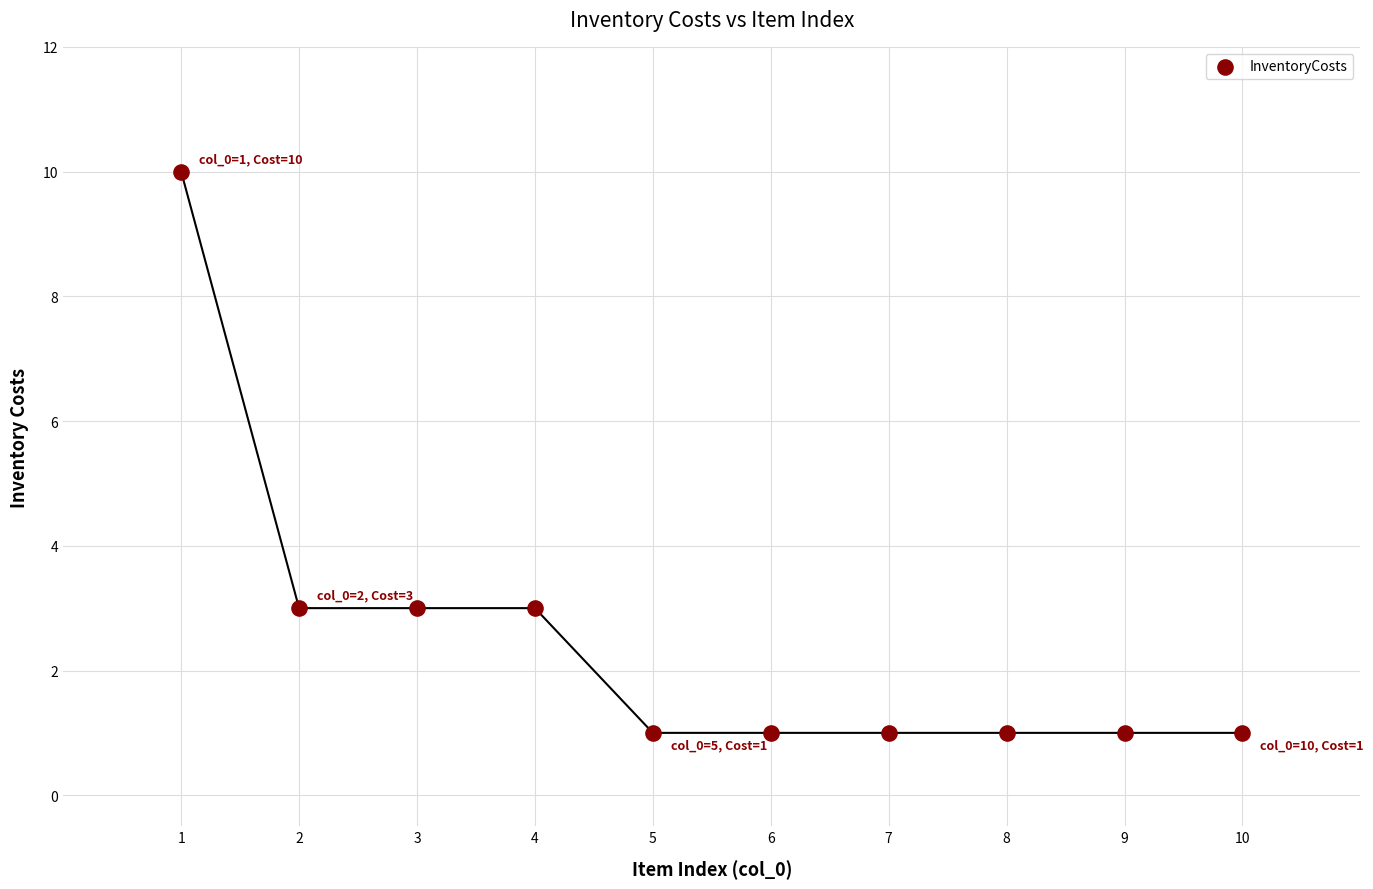

What is the range of Y values (max minus min)?

9